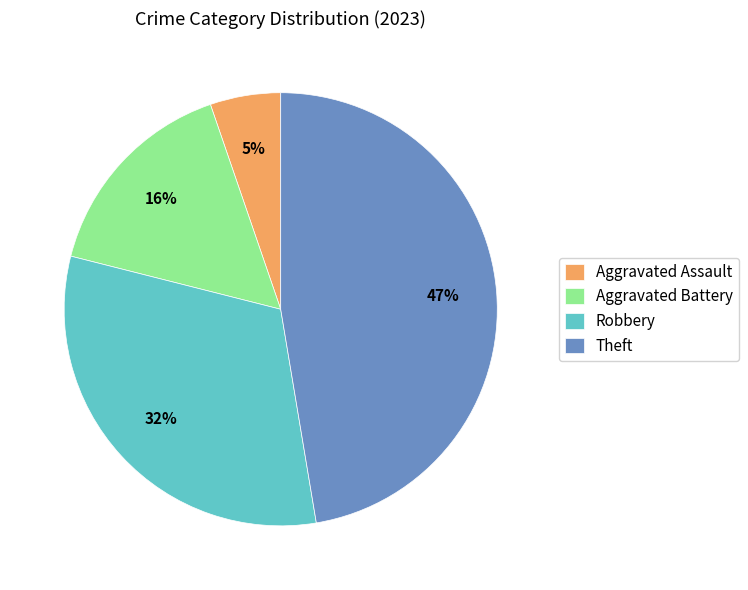

Which category has the biggest portion of the pie?

Theft